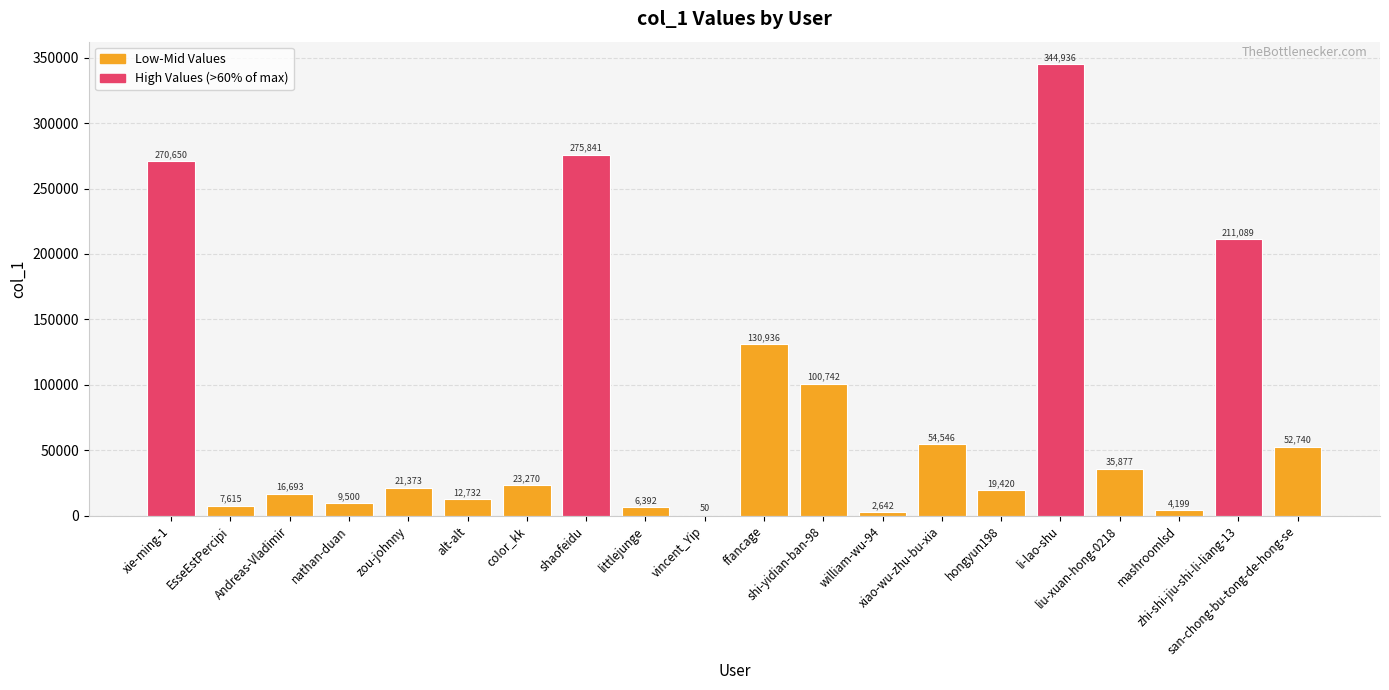

What is the average value?

80062